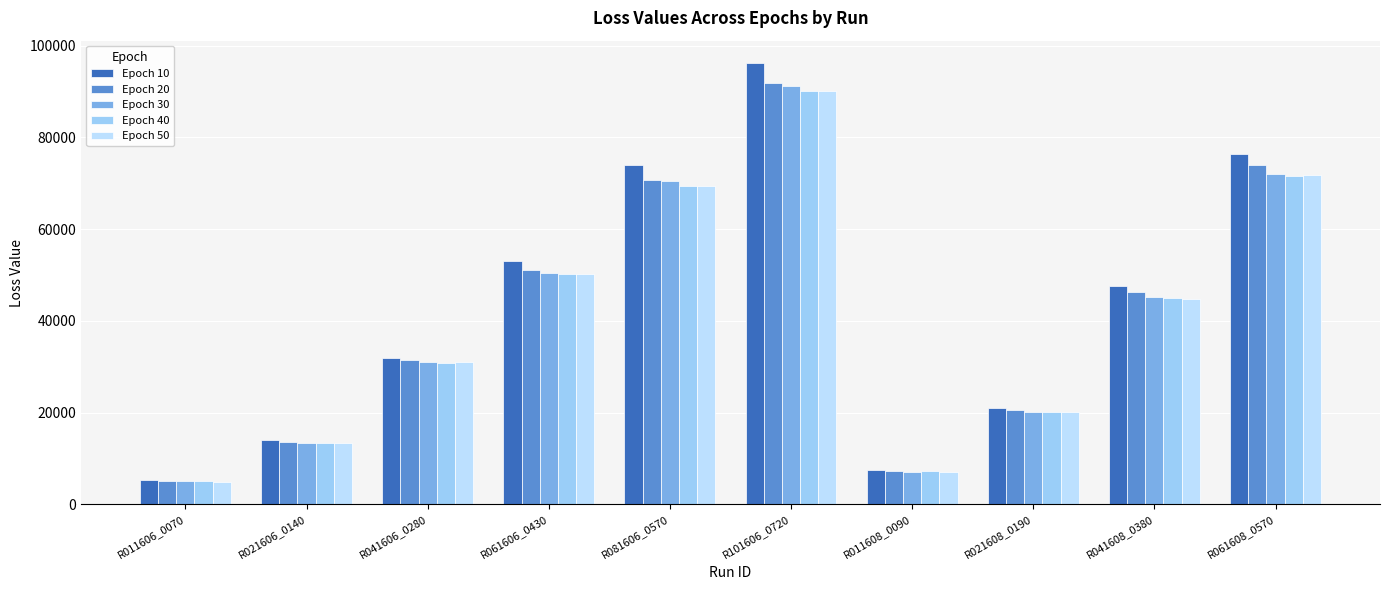

At which category is the sum across all series the highest?

R101606_0720